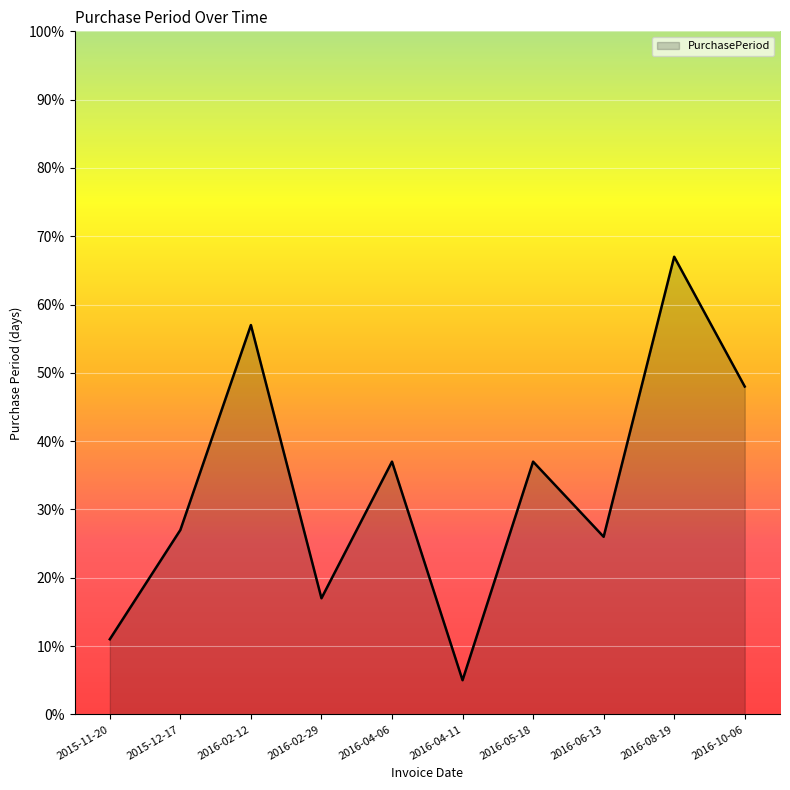

How many values are below 37?

5